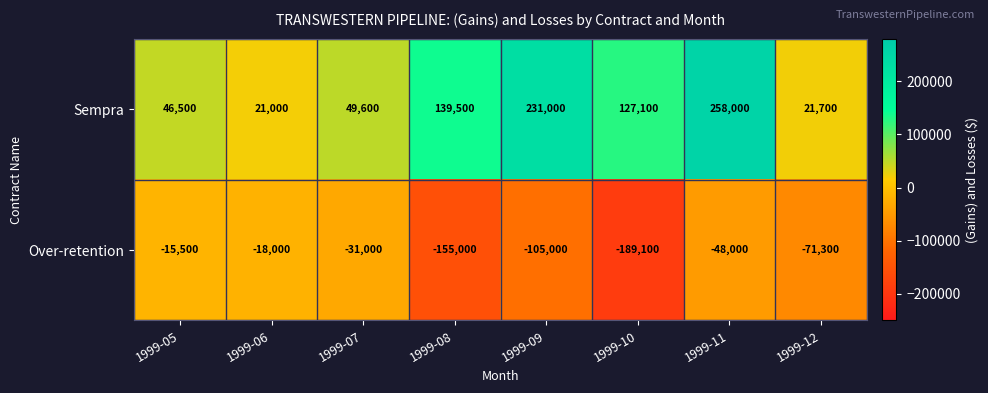

Which series changed the most between 1999-09 and 1999-10?

Sempra